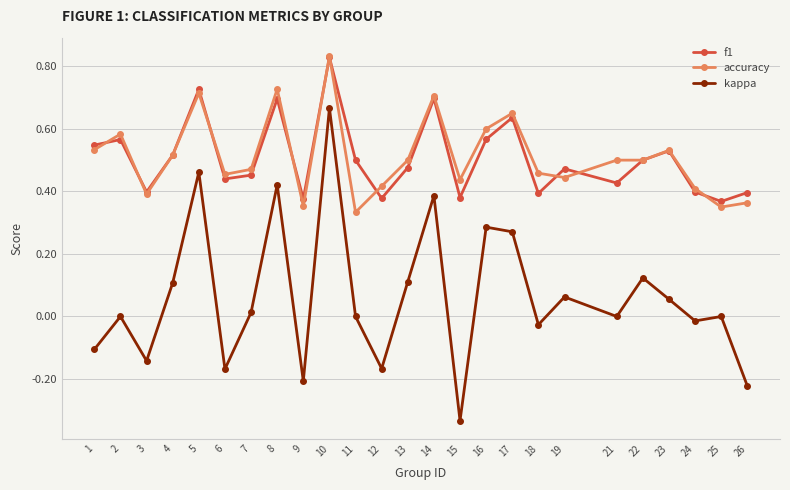

Rank the series at 15 from lowest to highest value.

kappa, f1, accuracy